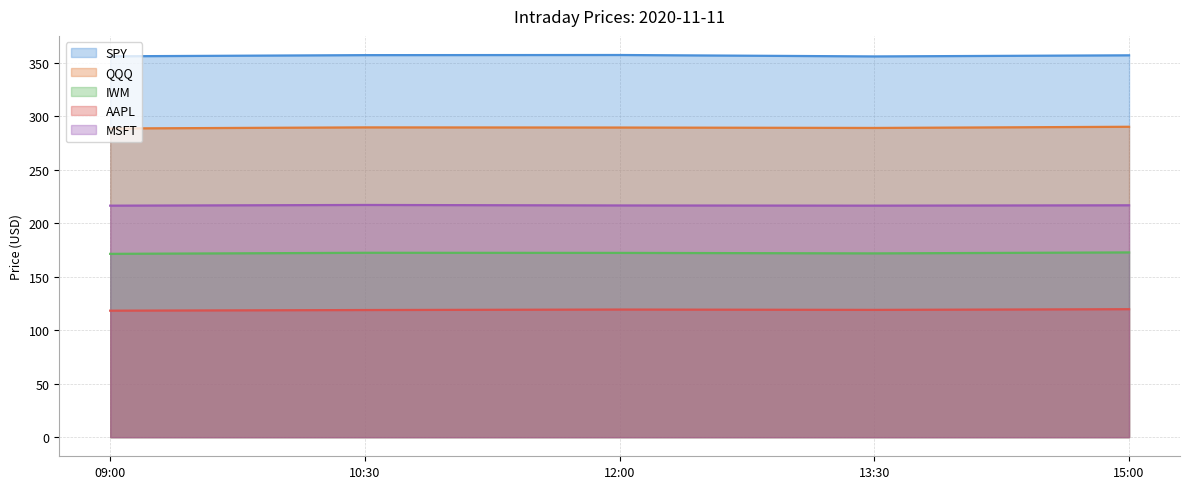

What is the approximate value of IWM at 12:00?

172.1